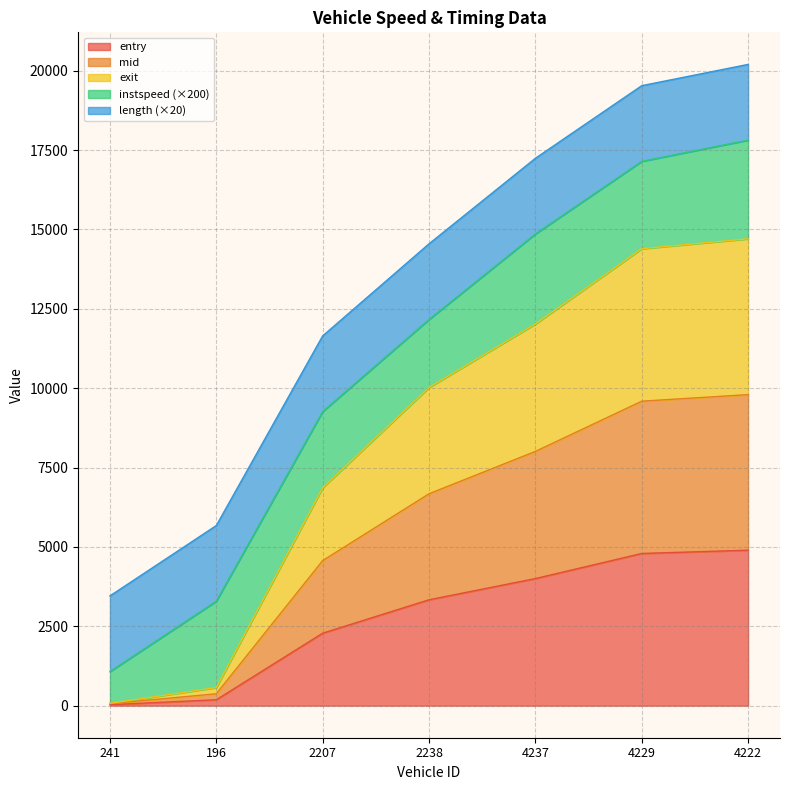

What is the maximum value for entry?

4897.5